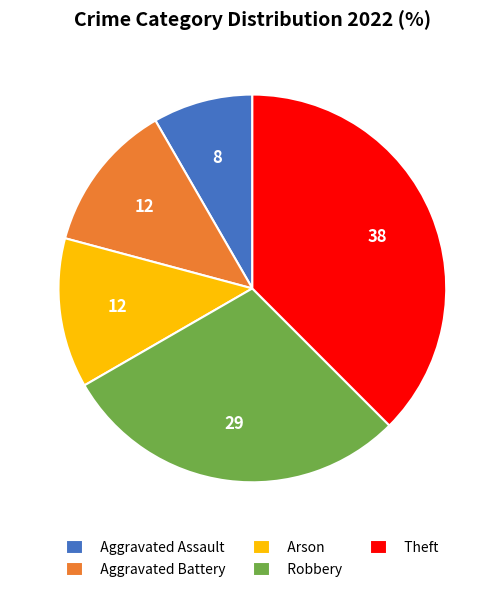

What is the largest slice in the pie chart?

Theft